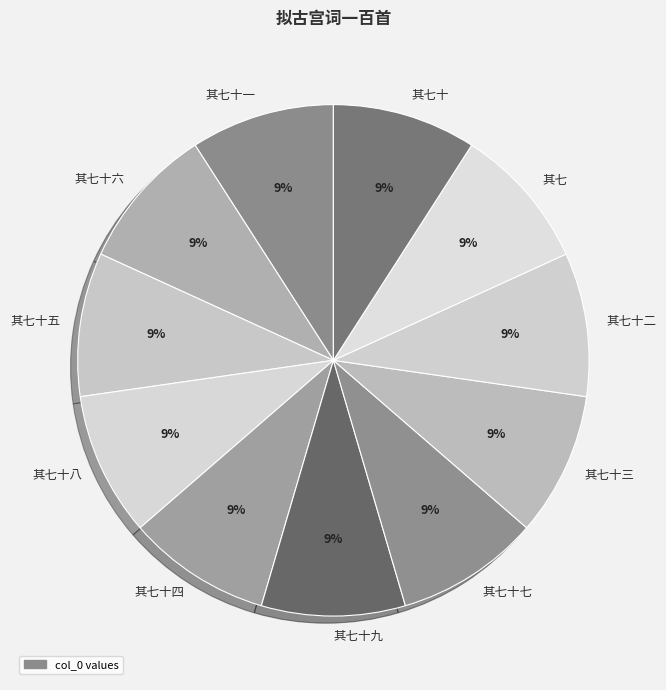

Is the sum of 其七十一 and 其七十四 greater than half?

No